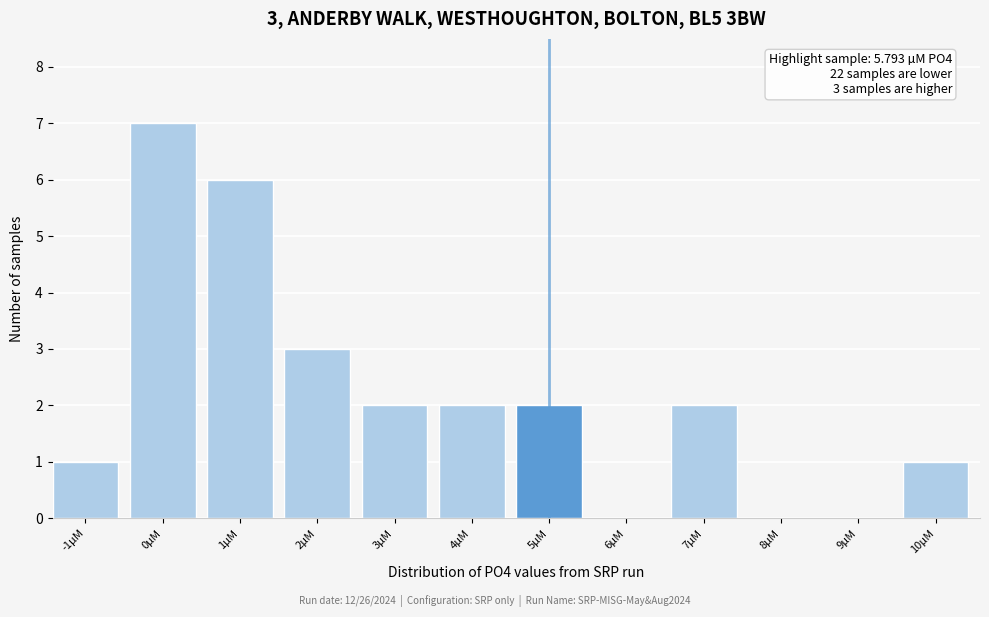

Reading right to left, what are all the values shown in this chart?

10µM=1	9µM=0	8µM=0	7µM=2	6µM=0	5µM=2	4µM=2	3µM=2	2µM=3	1µM=6	0µM=7	-1µM=1